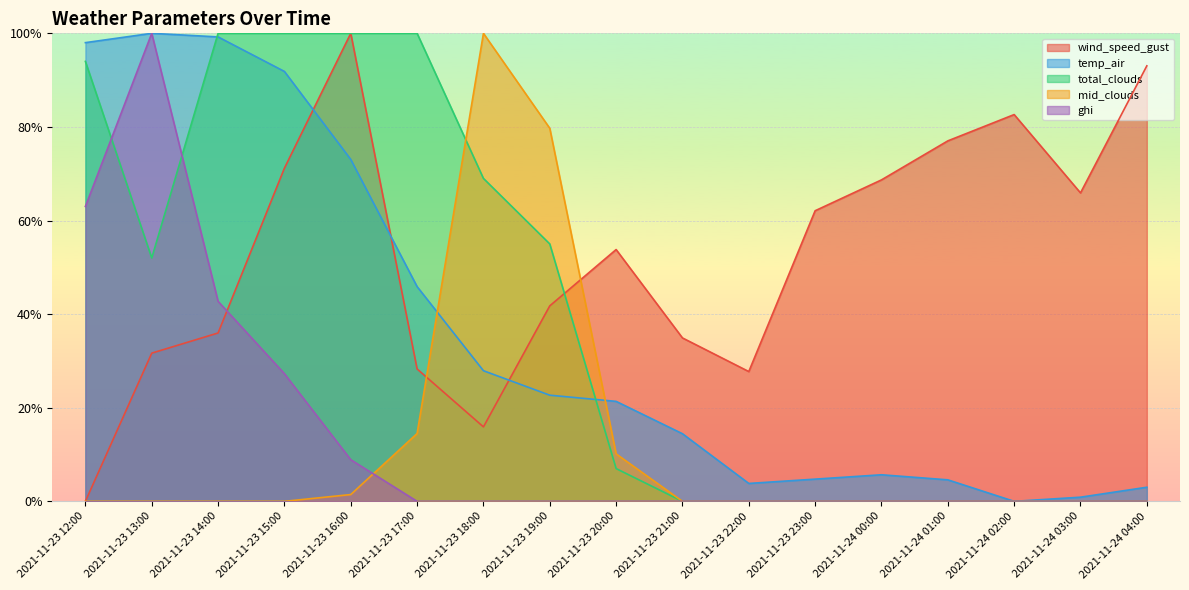

The value of wind_speed_gust at 2021-11-23 12:00 is -0.6. True or false?

False